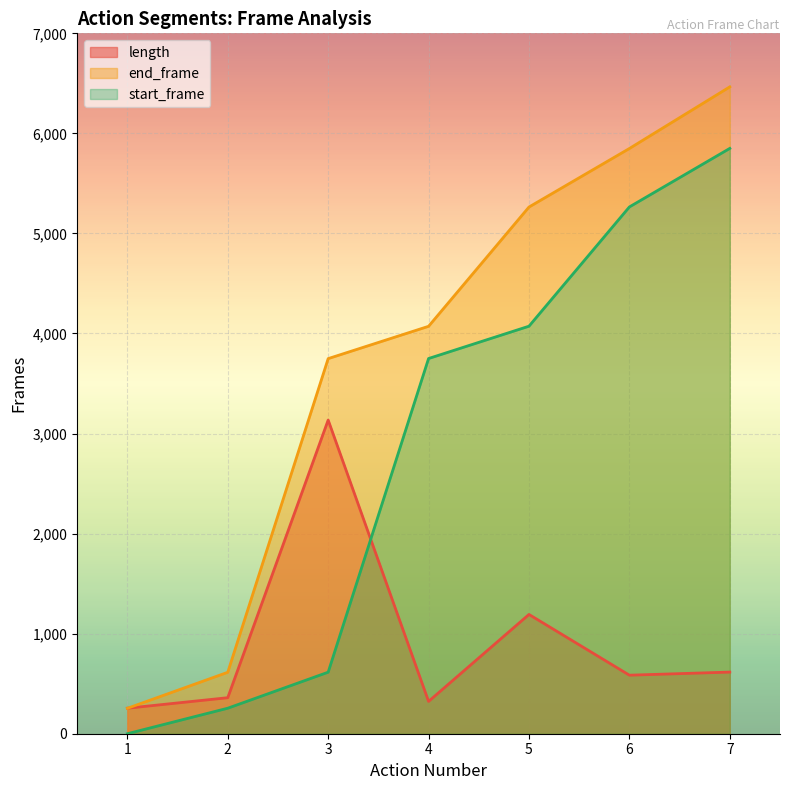

What is the difference between the maximum and minimum values in the end_frame series?

6211